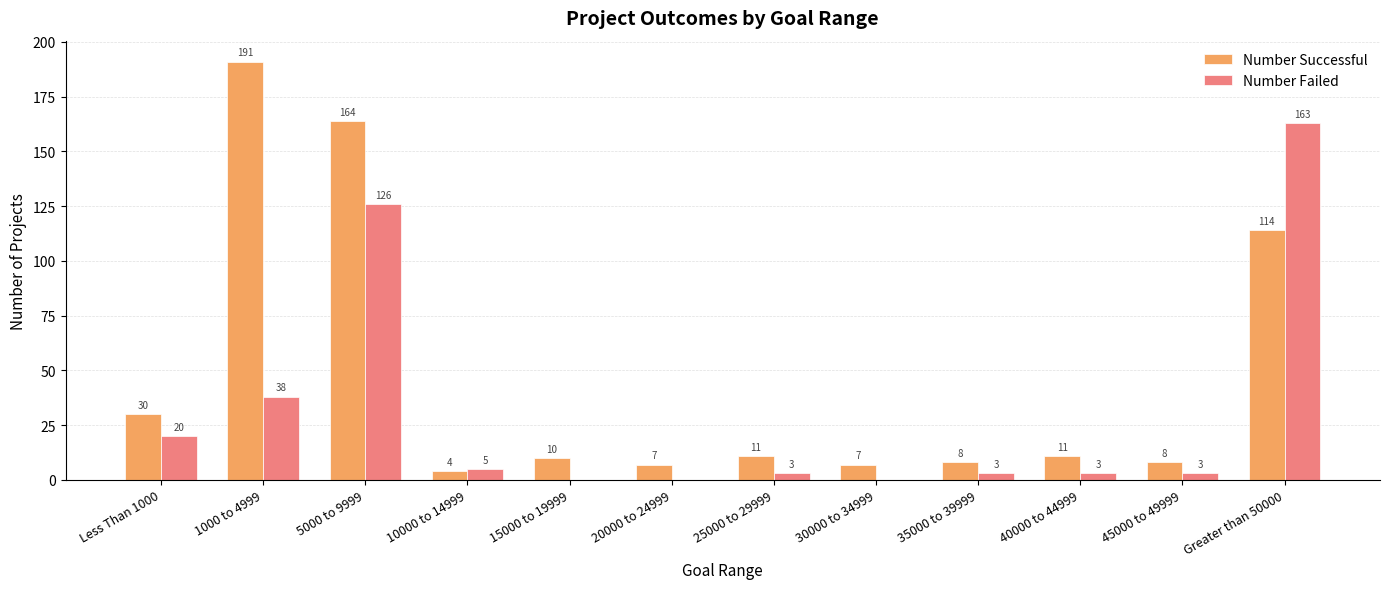

How many distinct data groups are displayed?

2